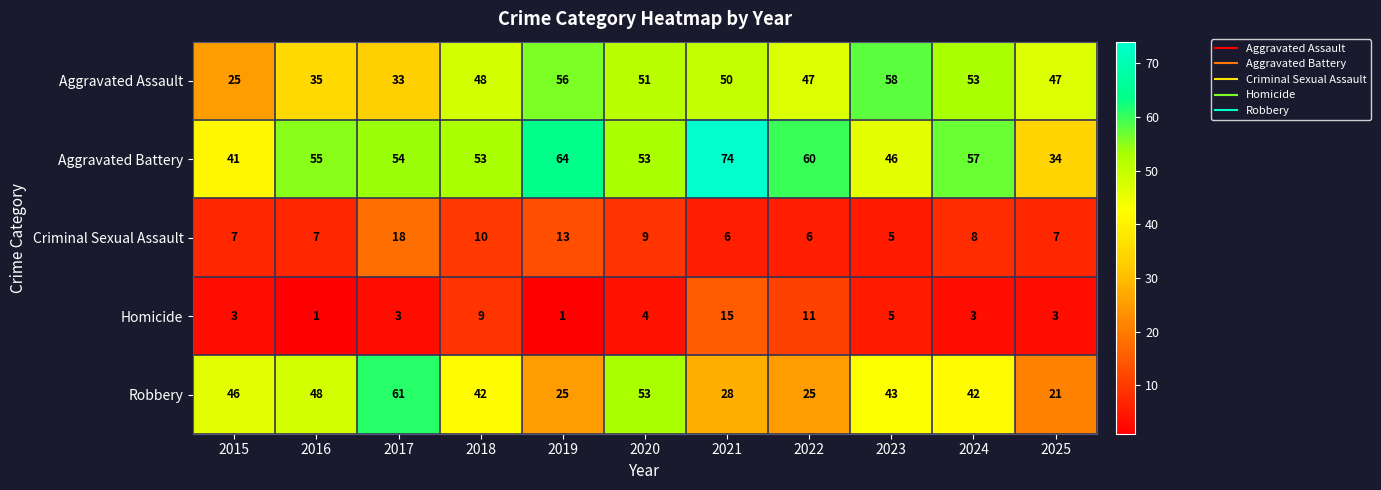

The Homicide series shows 4 at 2022. True or false?

False